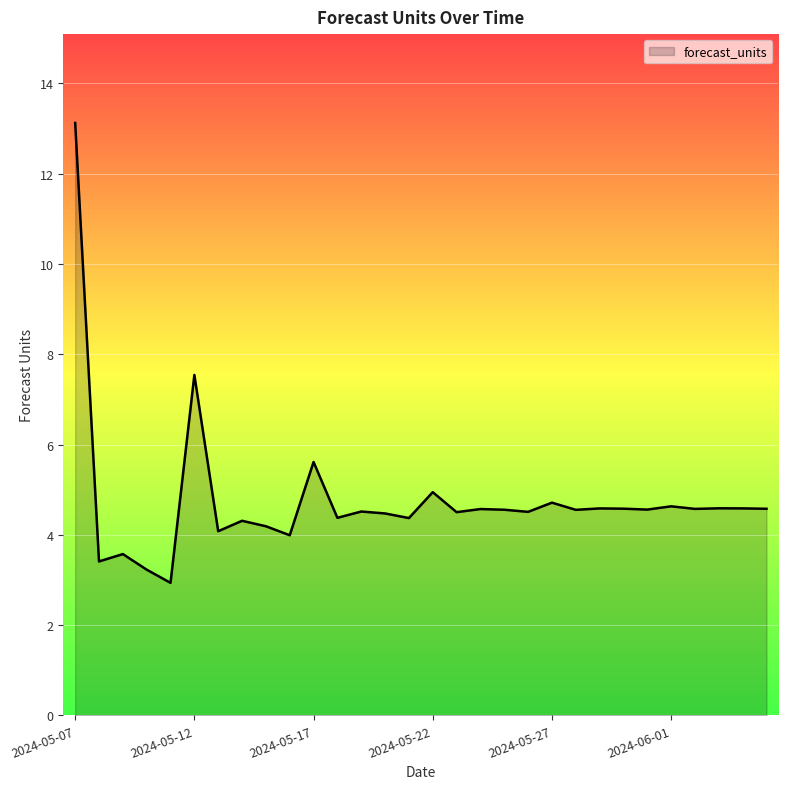

Does the chart display data point markers on the line(s)?

No